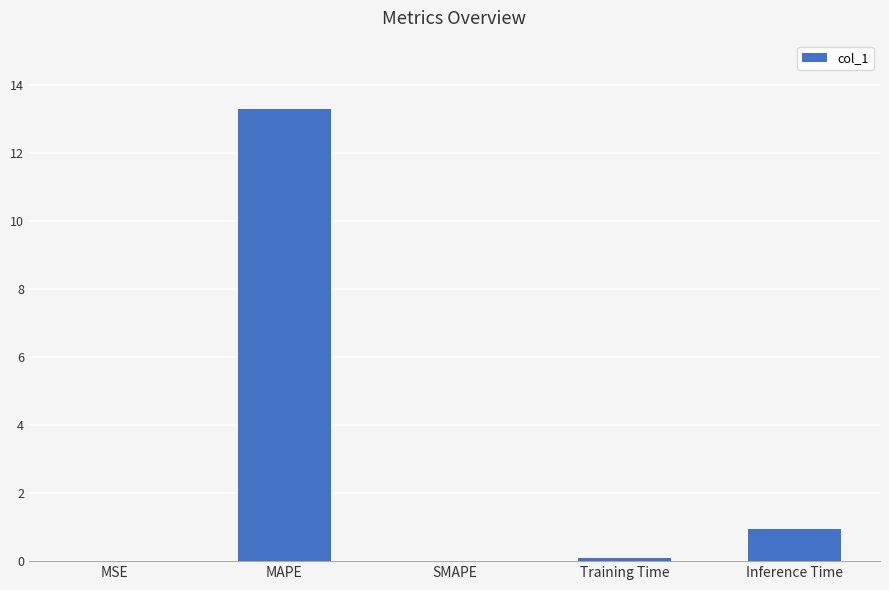

What is the maximum value shown in the chart?

13.3